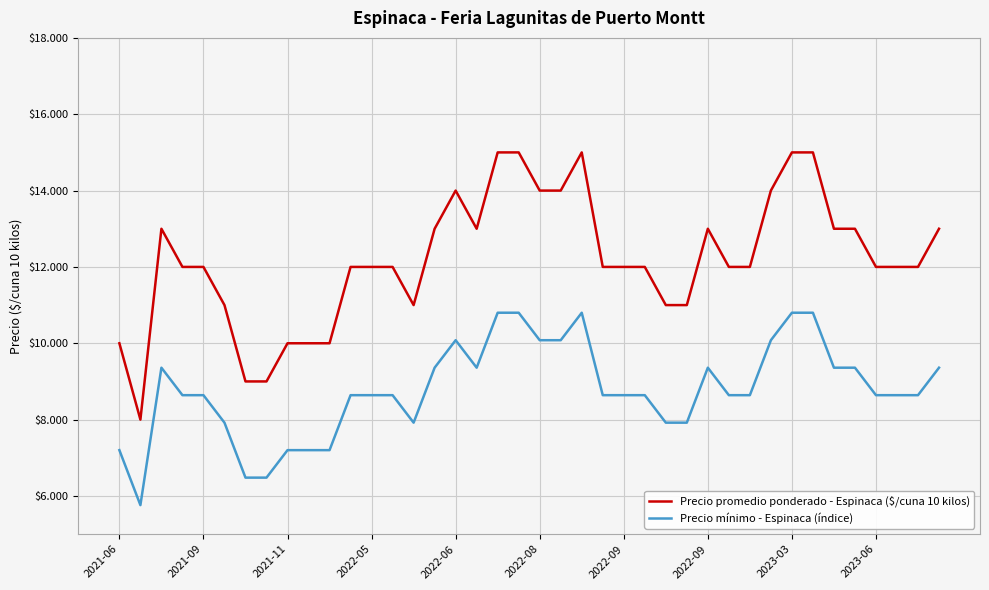

Does the chart display data point markers on the line(s)?

No